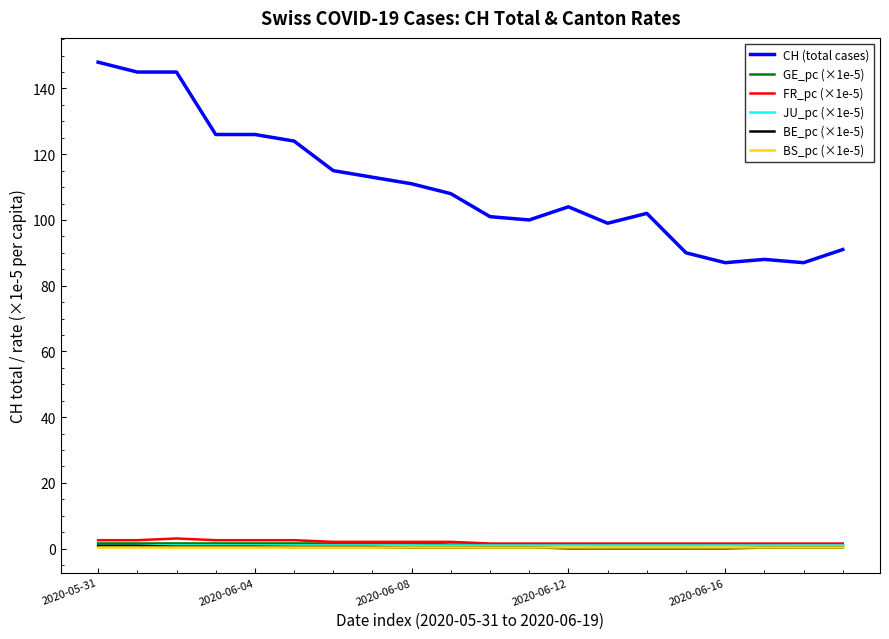

Which series has the largest total across all categories?

CH (total cases)